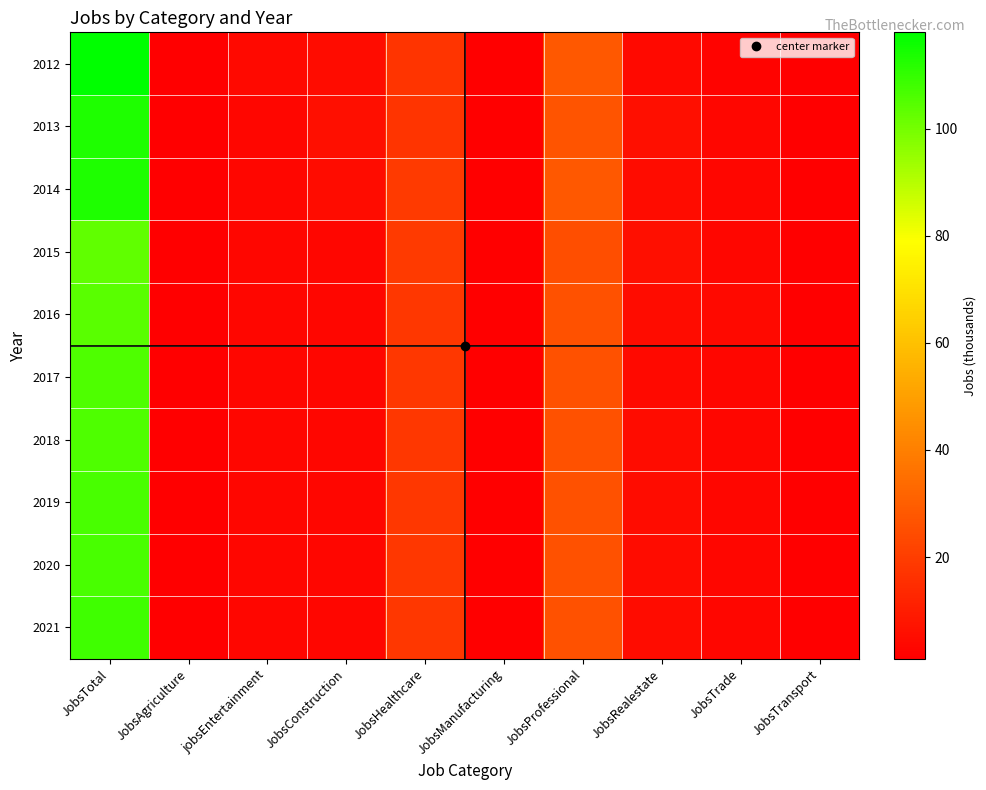

What is the smallest value displayed?

1